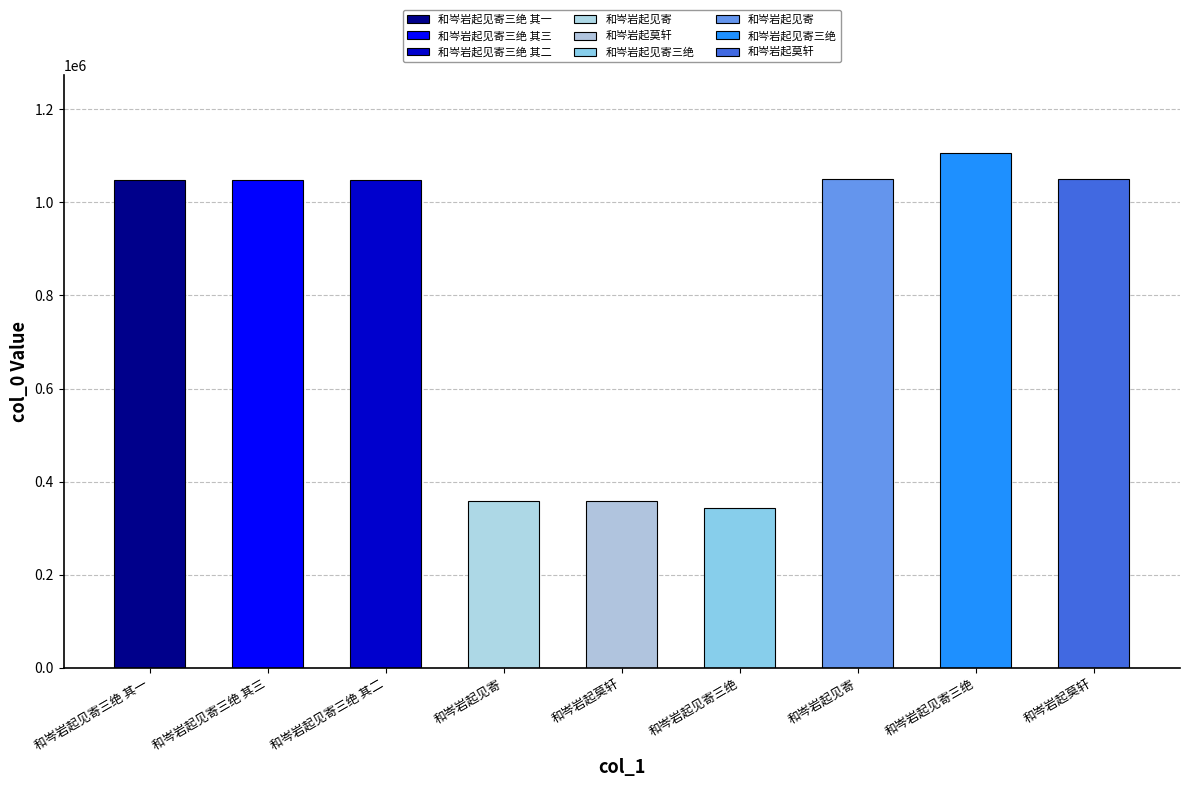

What is the greatest value displayed?

1107204